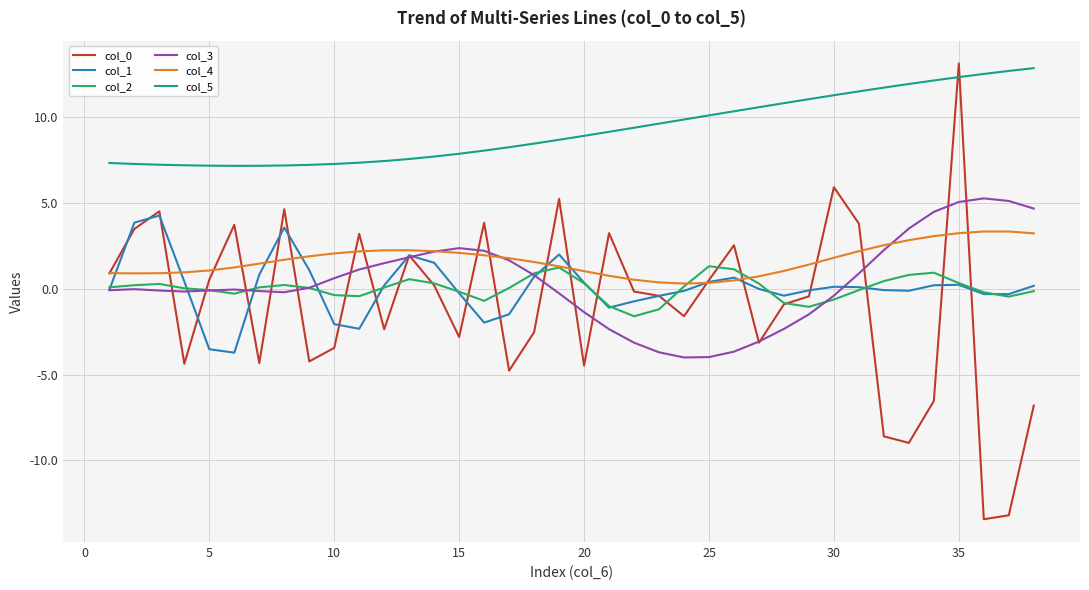

What is the greatest value displayed?

13.1